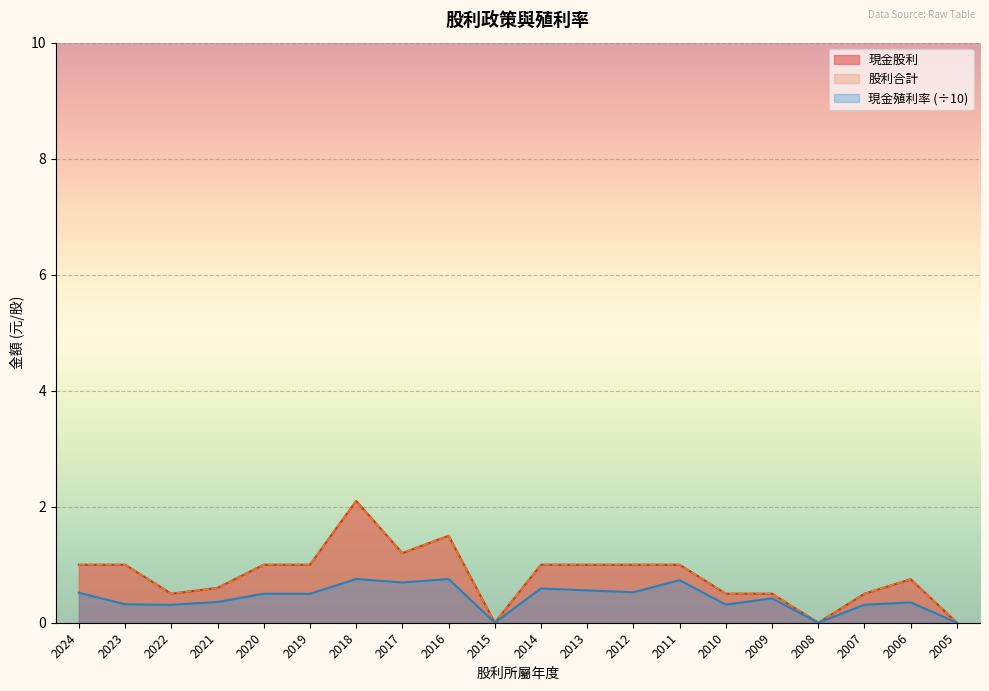

The 現金股利 series shows 0.6 at 2021. True or false?

True